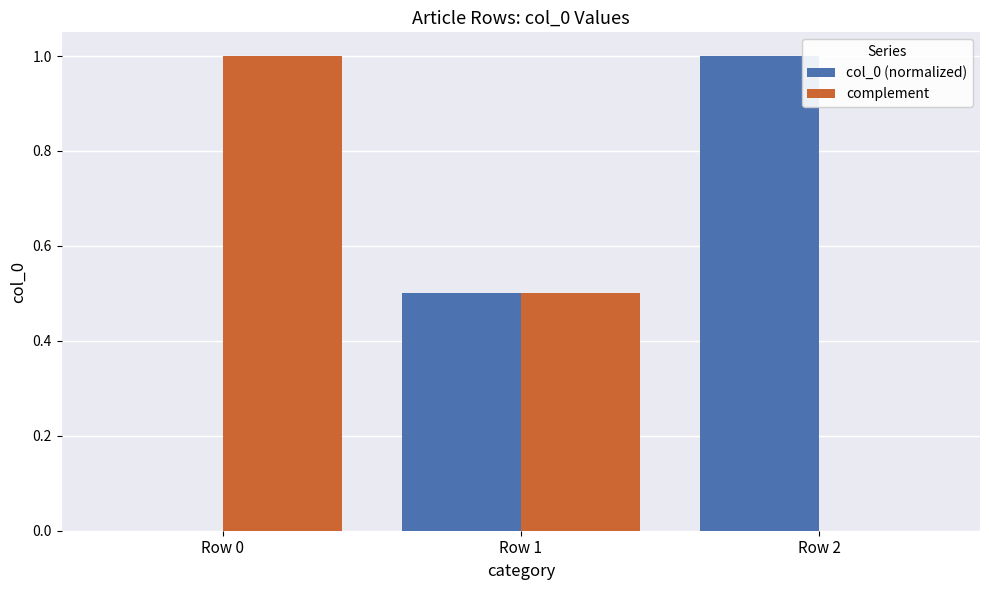

How many col_0 (normalized) values are between 0 and 1?

3